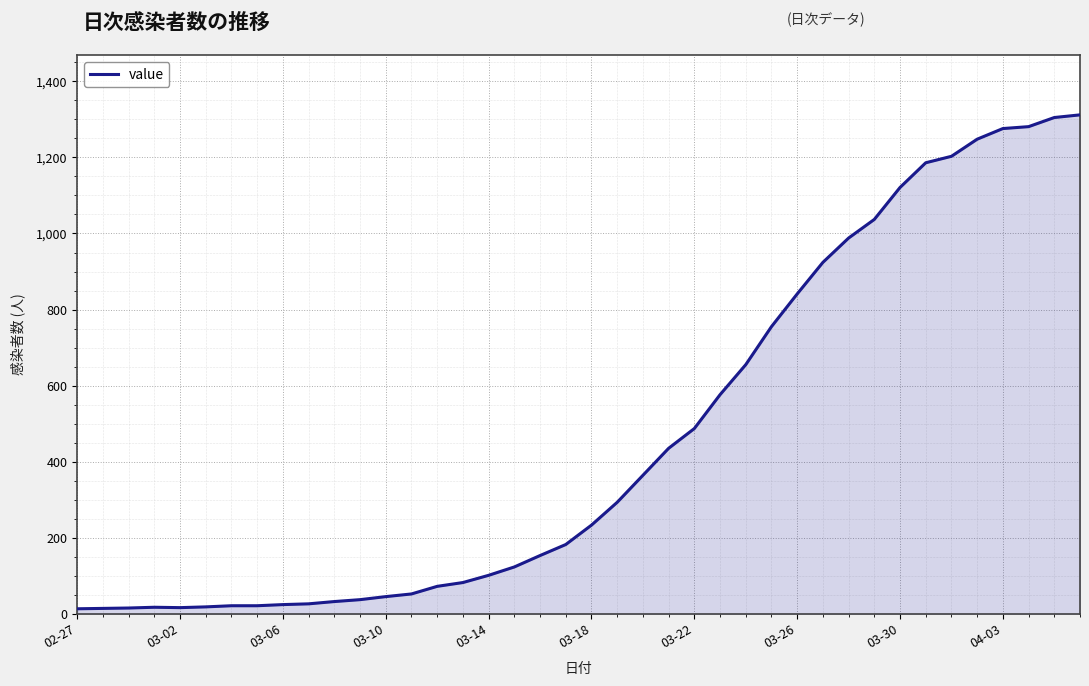

What is the difference between the maximum and minimum values?

1299